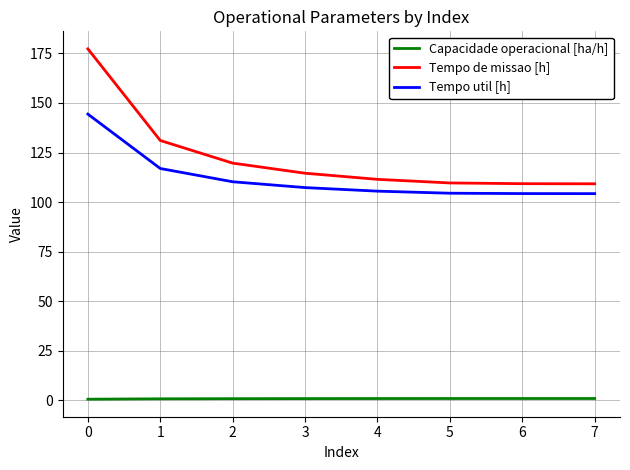

Between 0 and 6, which series saw the biggest shift?

Tempo de missao [h]